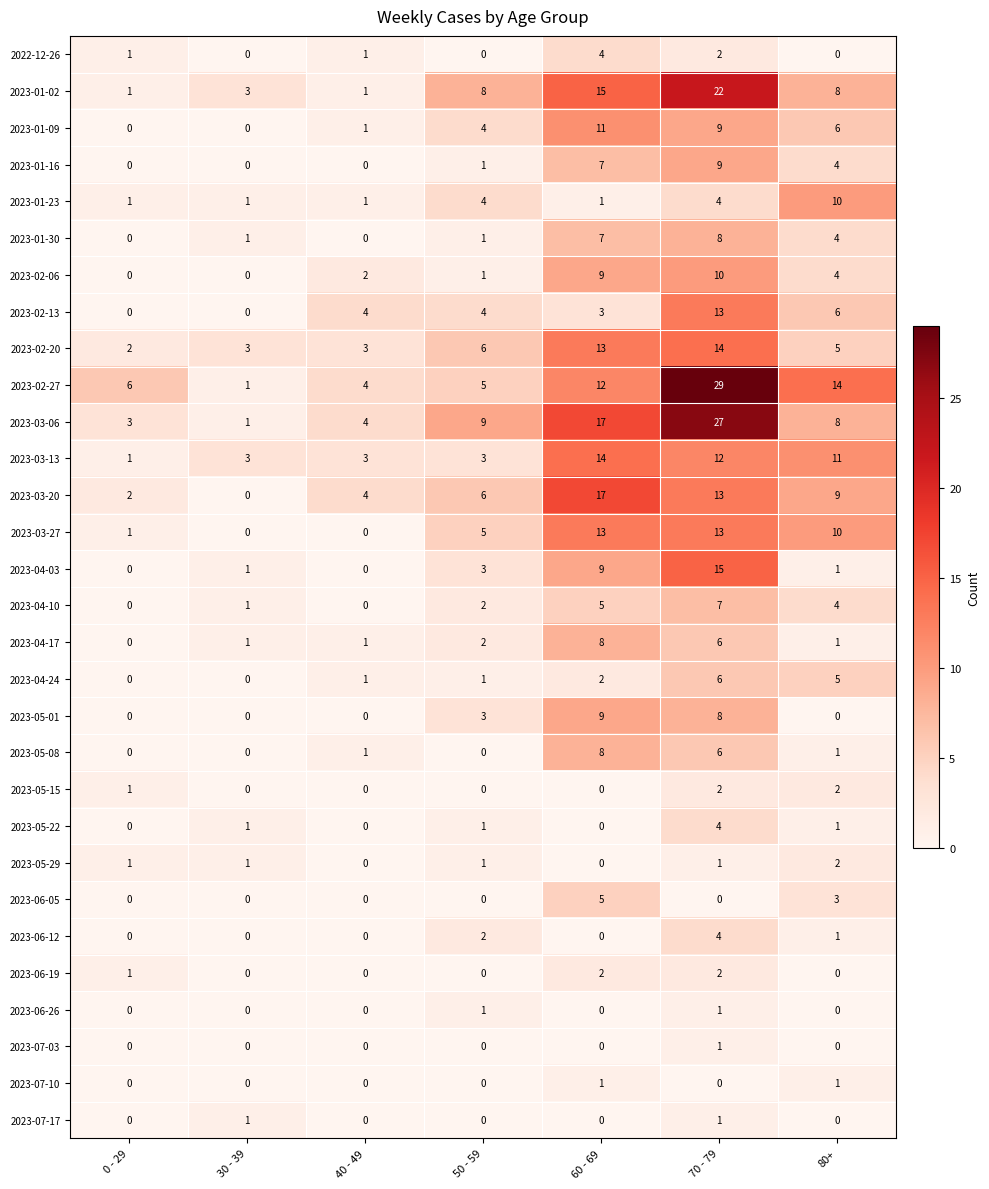

What is the greatest value displayed?

29